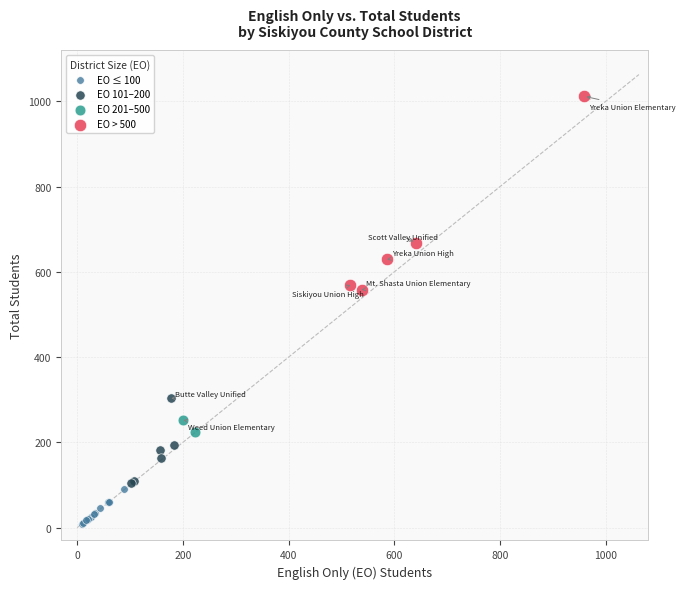

What are all the series names shown in the legend?

EO ≤ 100, EO 101–200, EO 201–500, EO > 500